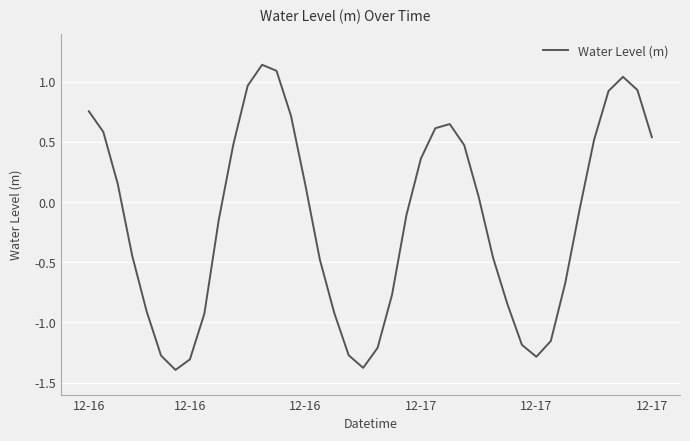

What is the minimum value shown in the chart?

-1.4